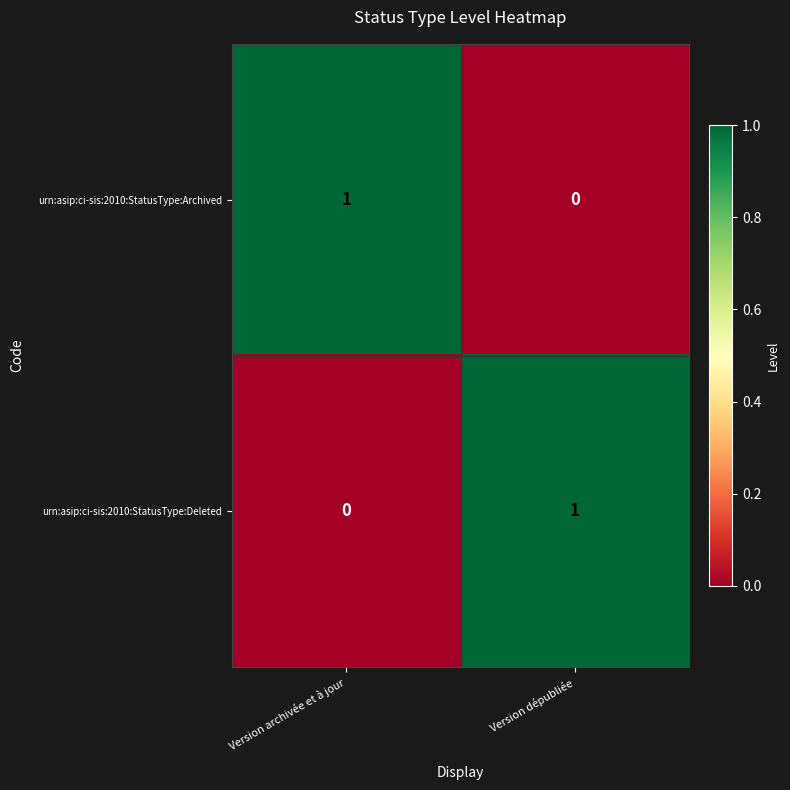

Is the value of urn:asip:ci-sis:2010:StatusType:Deleted at Version dépubliée greater than the value of urn:asip:ci-sis:2010:StatusType:Archived at Version dépubliée?

Yes